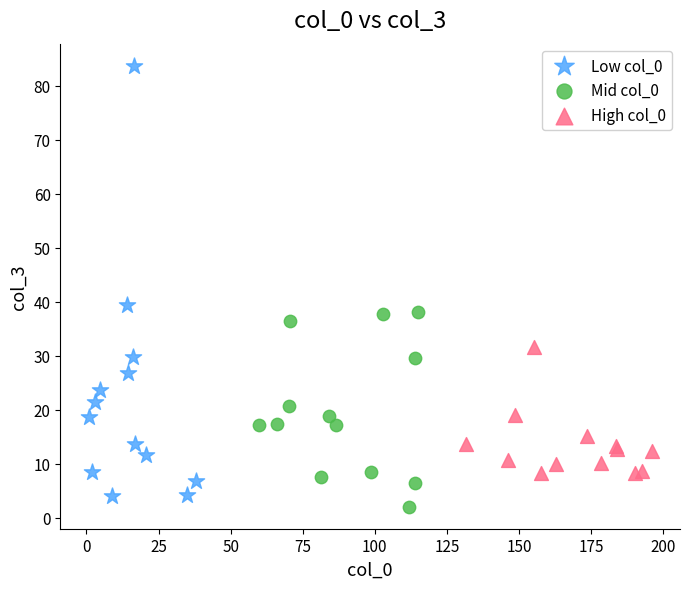

Which series reaches the minimum Y coordinate?

Mid col_0